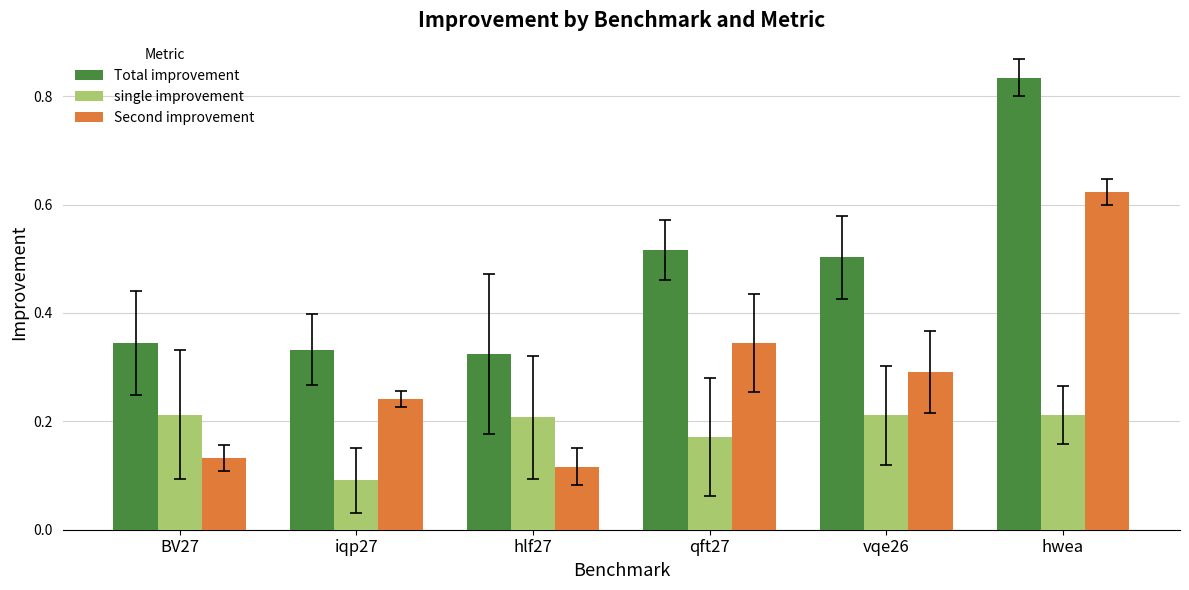

True or false: single improvement has a value of 0.2 at qft27.

True